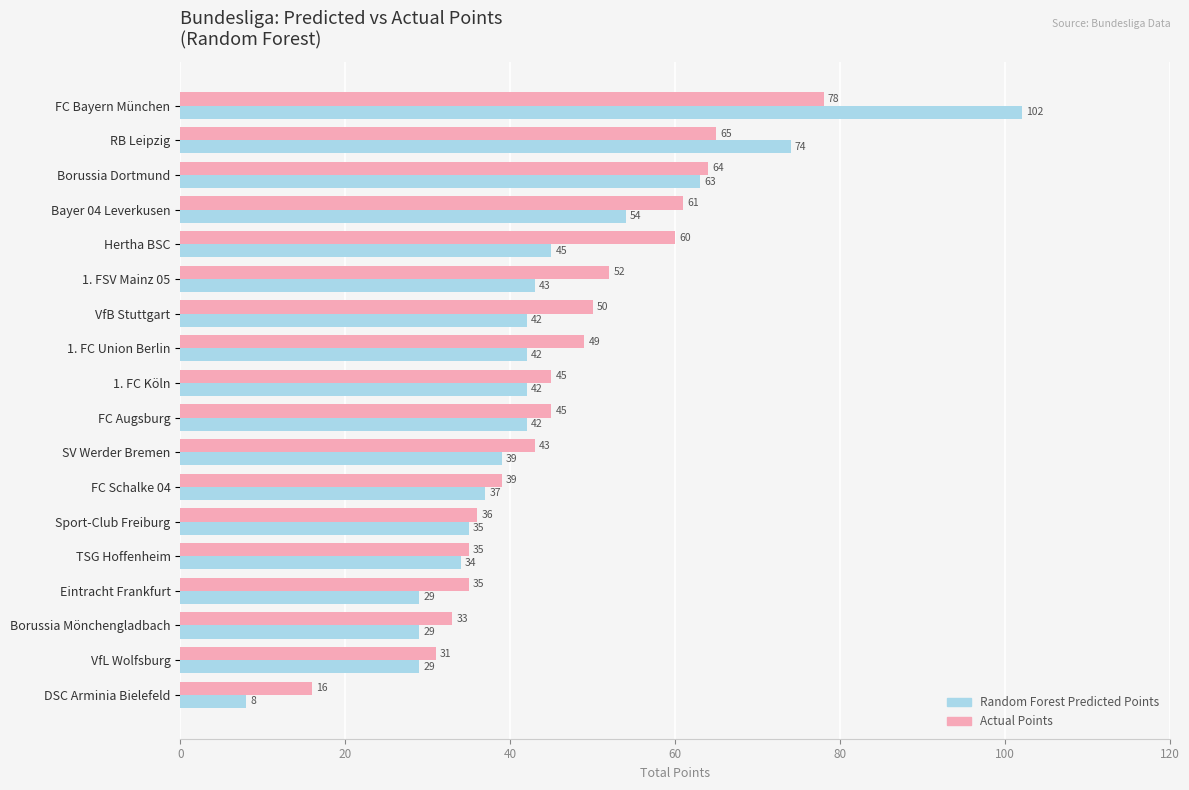

Rank the series by their average value, from highest to lowest.

Actual Points, Random Forest Predicted Points